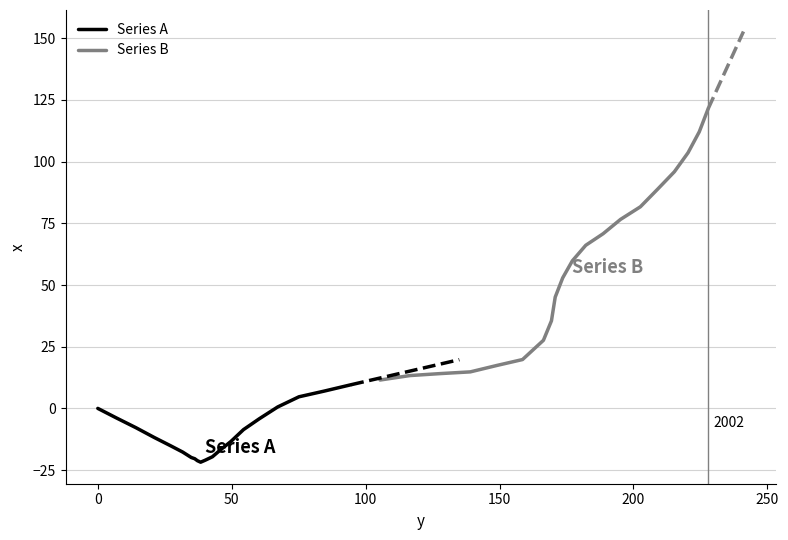

What are all the series names shown in the legend?

Series A, Series B